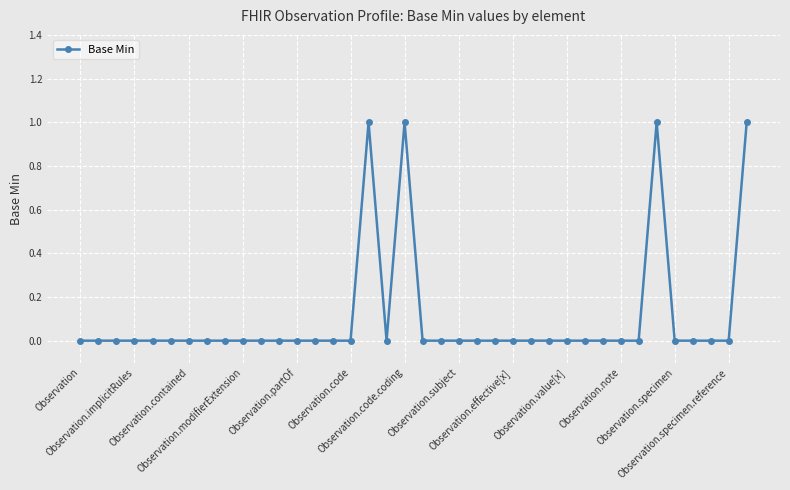

What is the sum of all values?

4